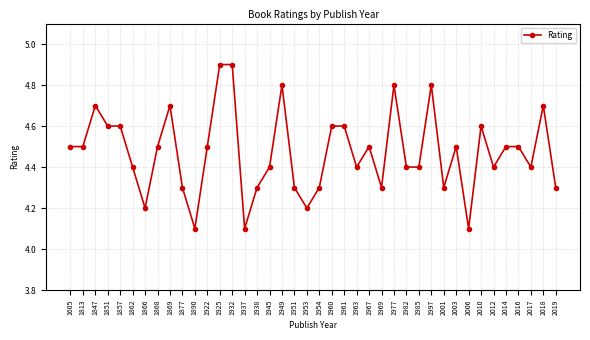

The value at 1954 is 4.3. True or false?

True